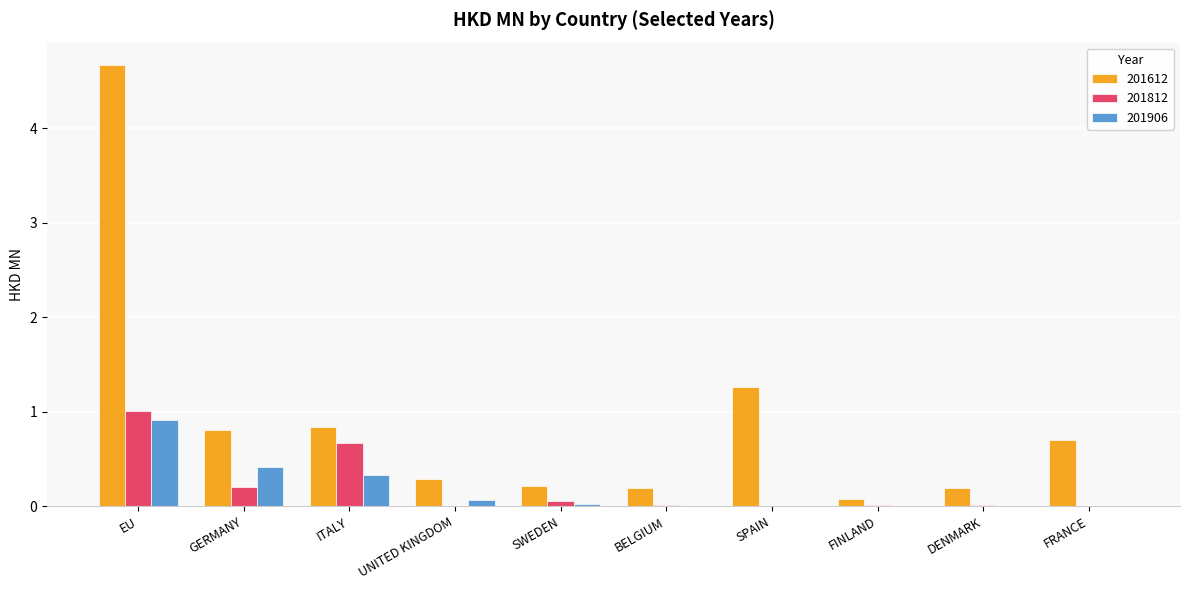

True or false: 201812 has a value of 0.0 at BELGIUM.

True